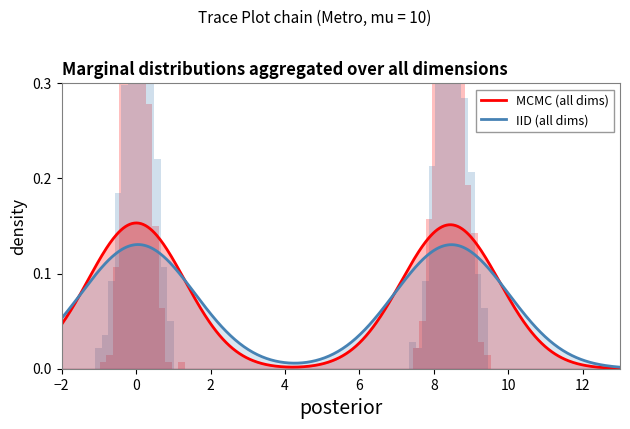

True or false: IID (all dims) and MCMC (all dims) intersect in this chart.

True